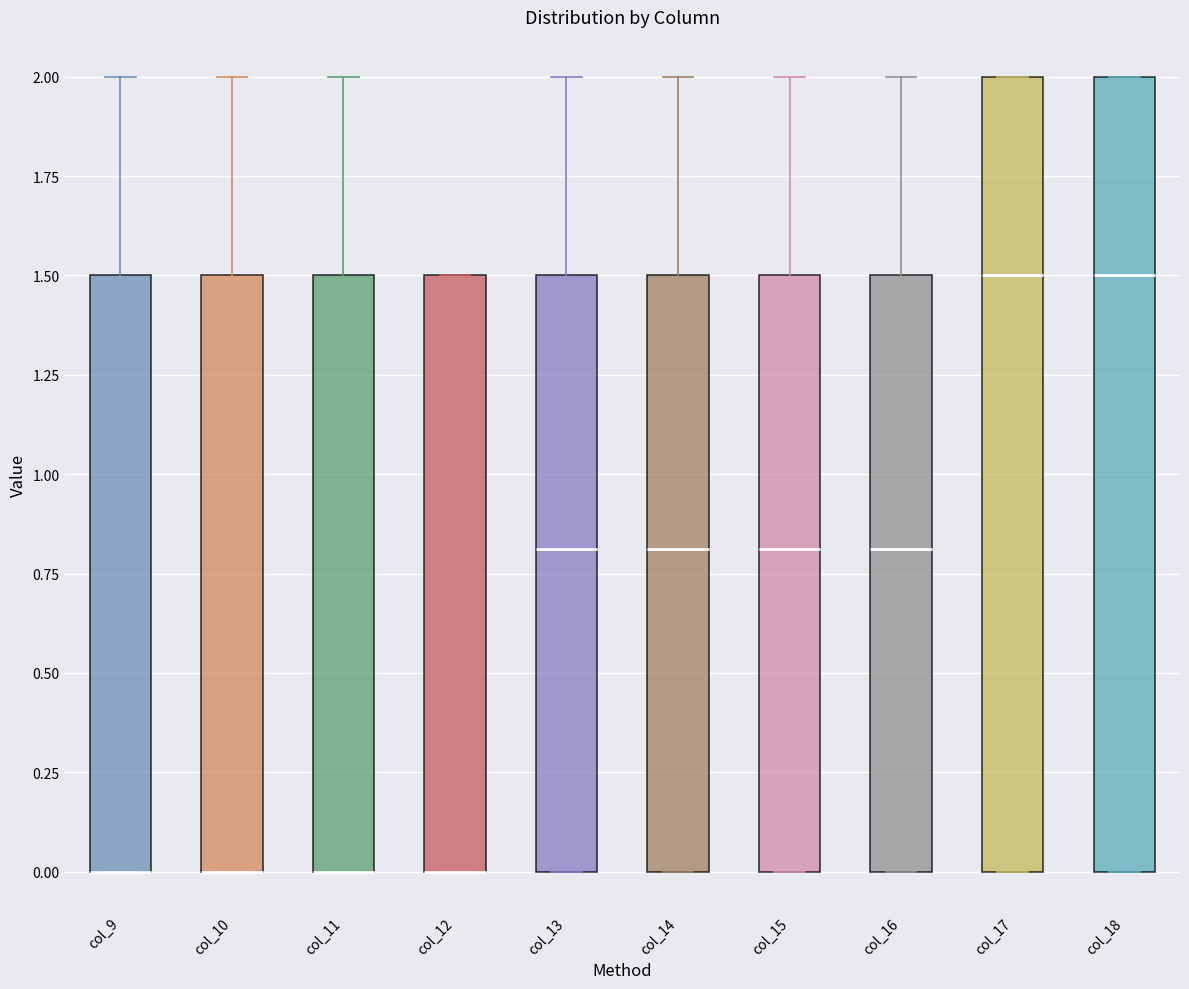

Reading left to right, transcribe this box plot: for each box, give where its median line is, the range the box spans, and where its two whiskers end, as read against the y-axis. The values are not printed on the chart, so give them approximately, as read against the axis.

col_9: median 0.0 (drawn on the box's lower edge), box 0.0 to 1.5, whiskers 0.0 to 2.0
col_10: median 0.0 (drawn on the box's lower edge), box 0.0 to 1.5, whiskers 0.0 to 2.0
col_11: median 0.0 (drawn on the box's lower edge), box 0.0 to 1.5, whiskers 0.0 to 2.0
col_12: median 0.0 (drawn on the box's lower edge), box 0.0 to 1.5, whiskers 0.0 to 1.5
col_13: median 0.8, box 0.0 to 1.5, whiskers 0.0 to 2.0
col_14: median 0.8, box 0.0 to 1.5, whiskers 0.0 to 2.0
col_15: median 0.8, box 0.0 to 1.5, whiskers 0.0 to 2.0
col_16: median 0.8, box 0.0 to 1.5, whiskers 0.0 to 2.0
col_17: median 1.5, box 0.0 to 2.0, whiskers 0.0 to 2.0
col_18: median 1.5, box 0.0 to 2.0, whiskers 0.0 to 2.0